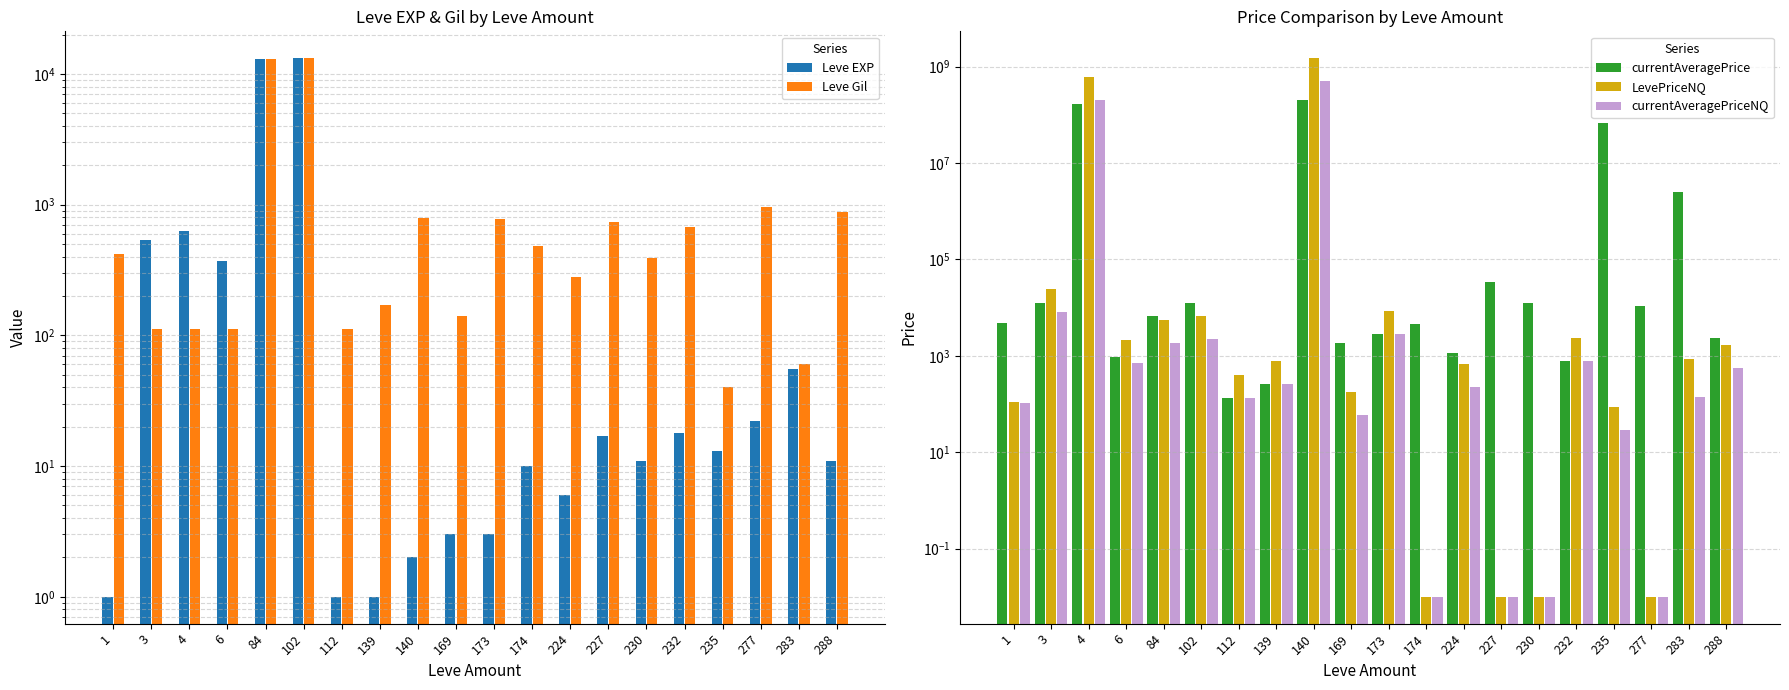

True or false: LevePriceNQ has a value of 110.9 at 1.

True